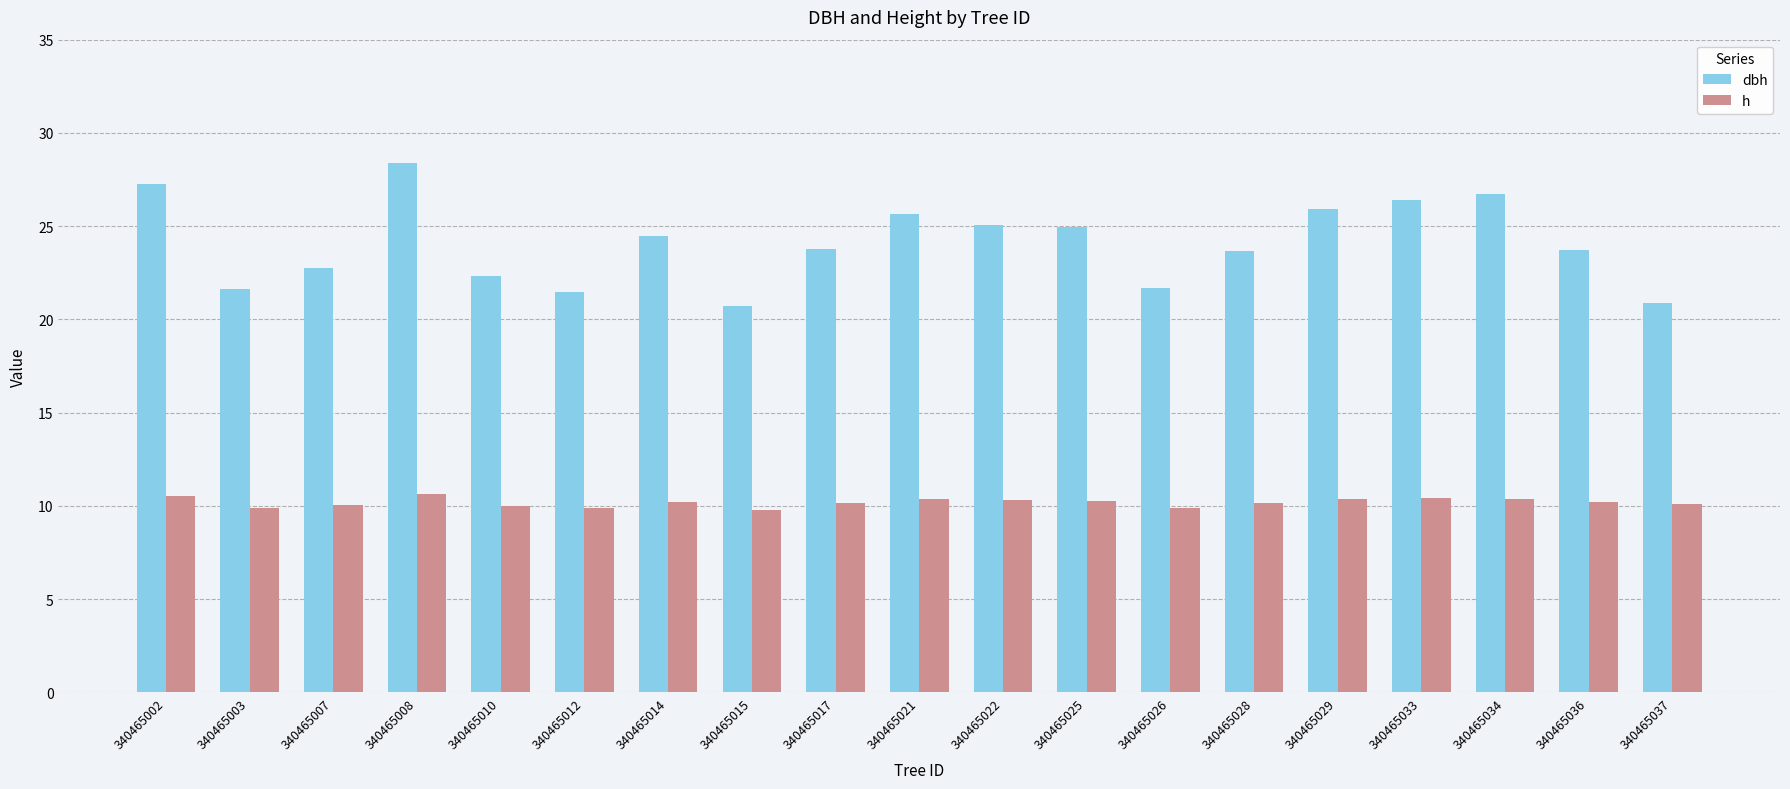

What is the spread (max minus min) of values at 340465028?

13.5